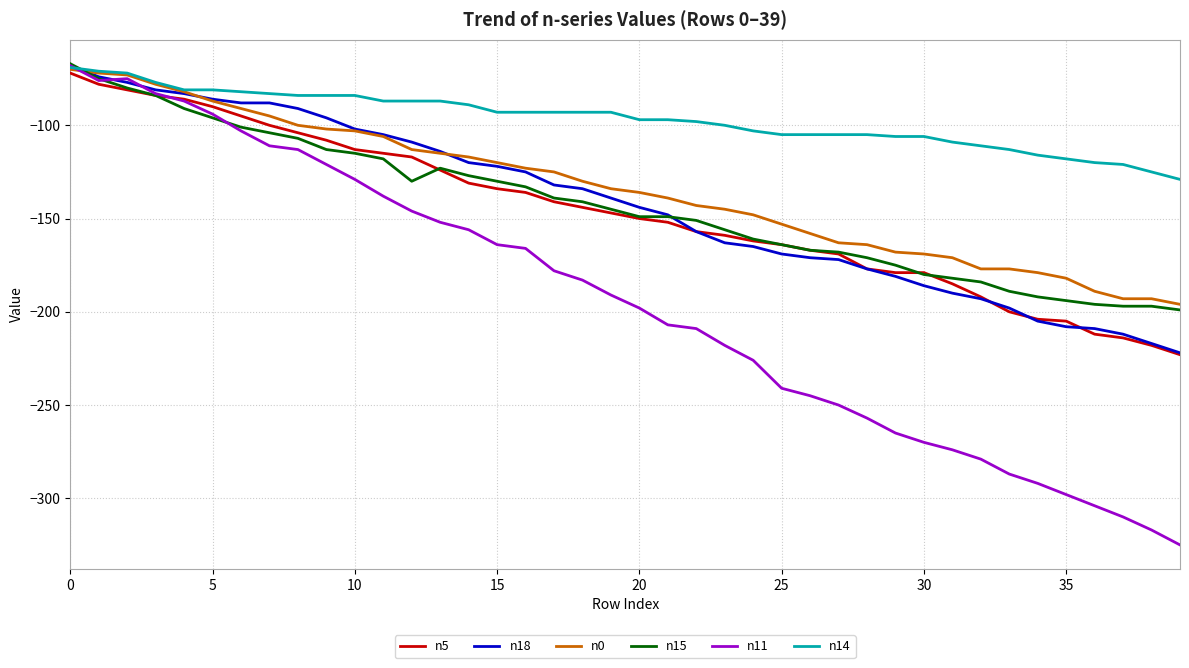

What is the maximum value shown in the chart?

-67